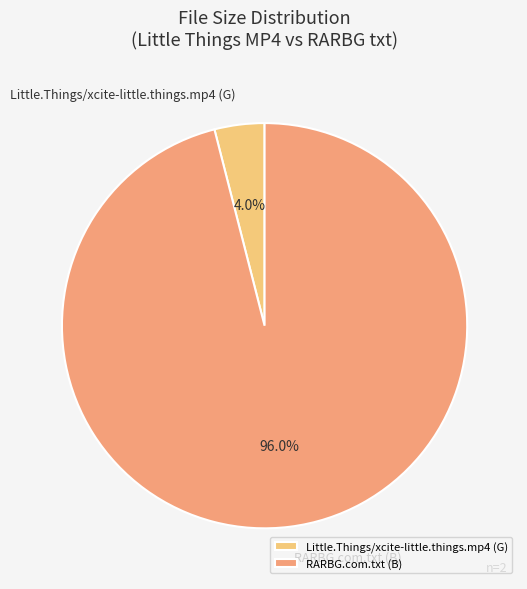

How many segments does this pie chart have?

2